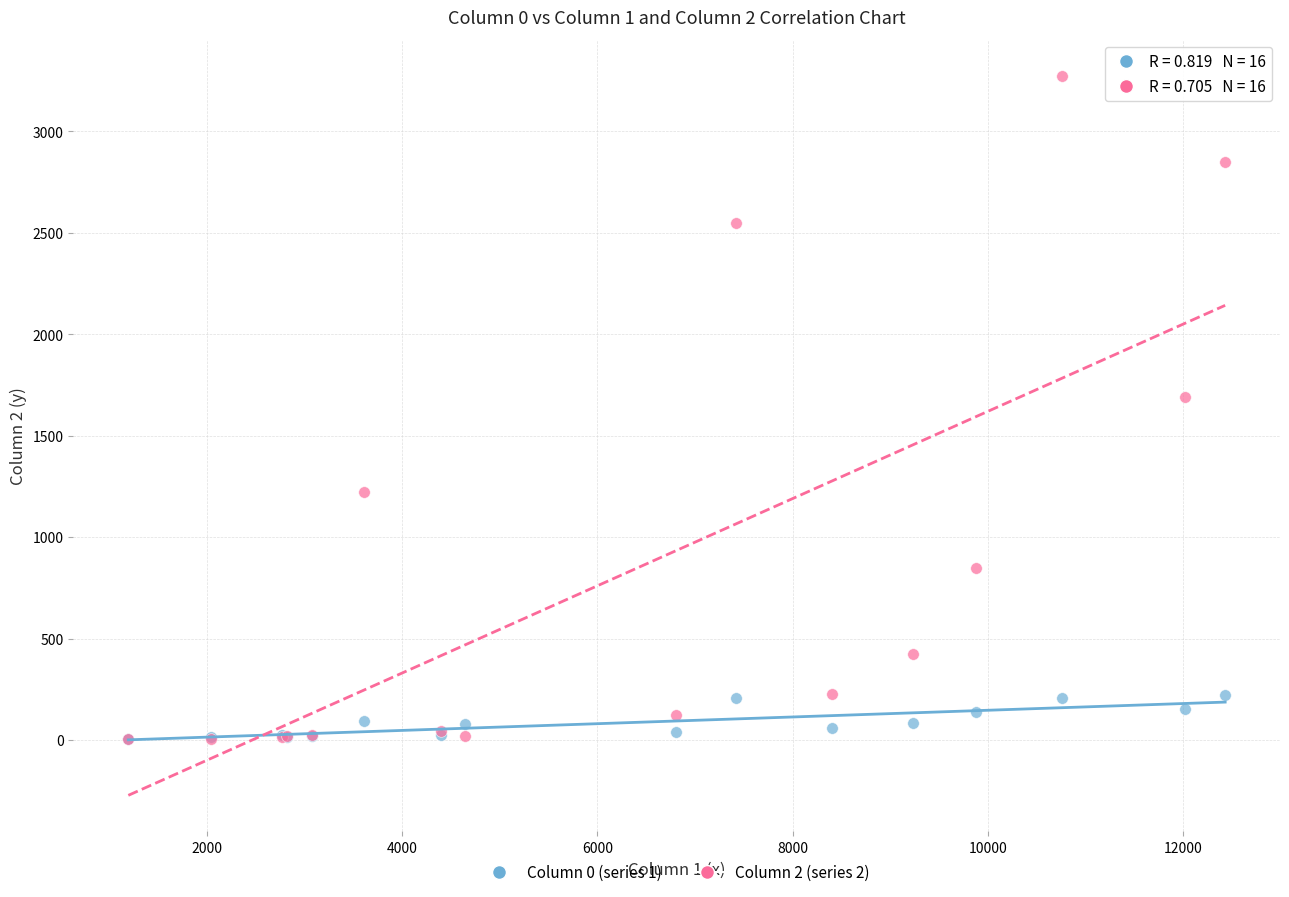

Across all series, what Y value is closest to 1638?

1690